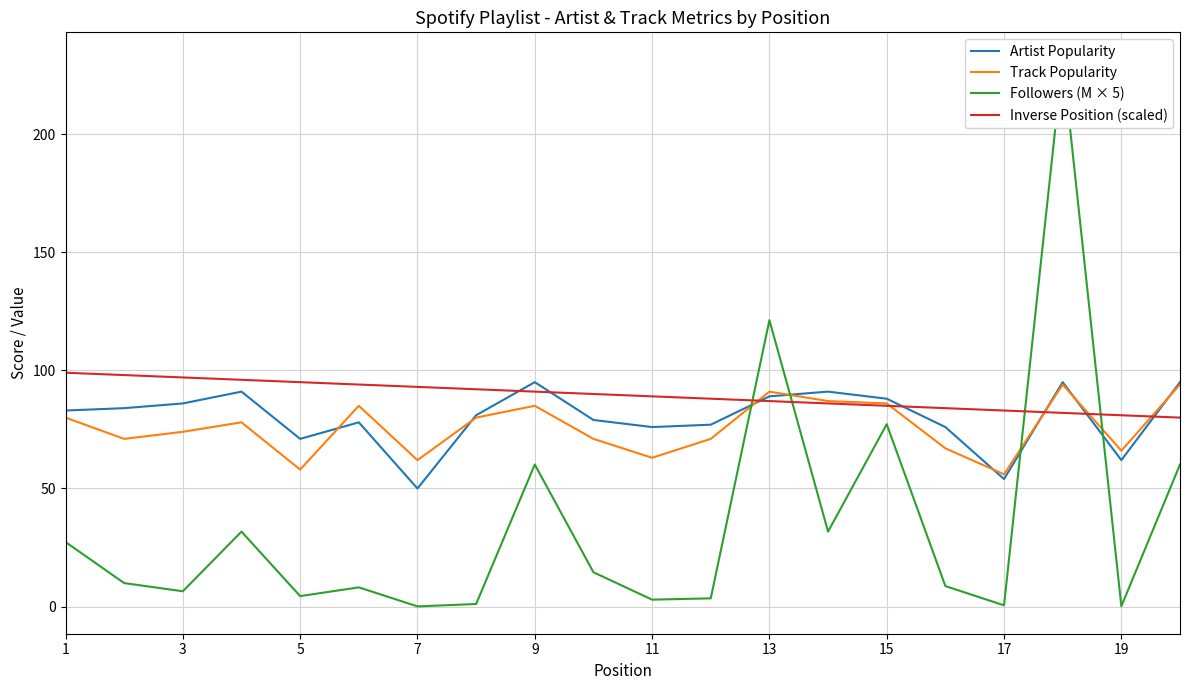

The value of Inverse Position (scaled) at 13 is 87. True or false?

True